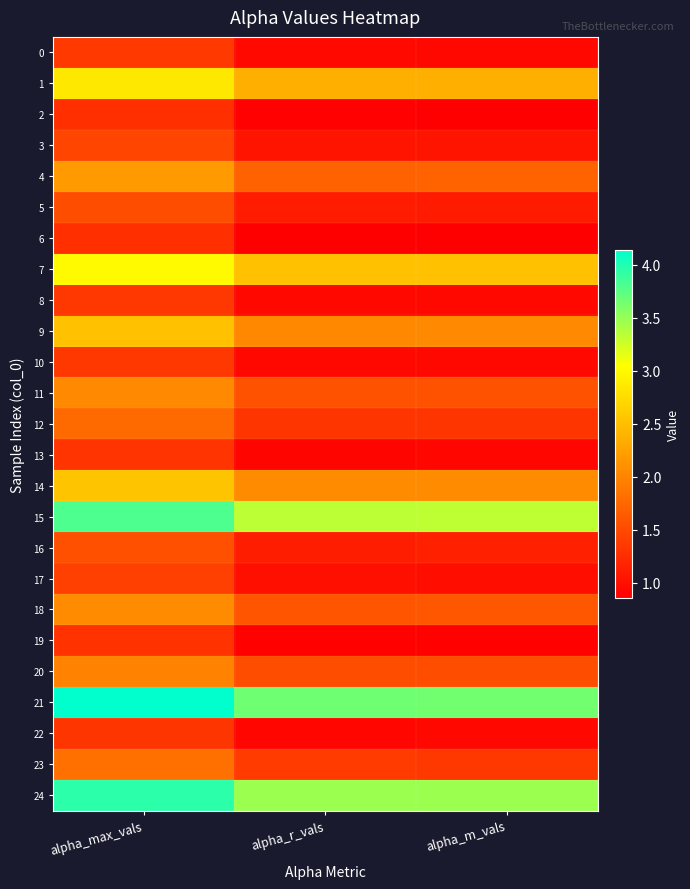

Reading left to right, list all the values displayed in this chart.

0: alpha_max_vals=1.4	alpha_r_vals=0.9	alpha_m_vals=0.9
1: alpha_max_vals=2.9	alpha_r_vals=2.4	alpha_m_vals=2.4
2: alpha_max_vals=1.3	alpha_r_vals=0.9	alpha_m_vals=0.9
3: alpha_max_vals=1.5	alpha_r_vals=1.0	alpha_m_vals=1.0
4: alpha_max_vals=2.2	alpha_r_vals=1.7	alpha_m_vals=1.7
5: alpha_max_vals=1.5	alpha_r_vals=1.1	alpha_m_vals=1.1
6: alpha_max_vals=1.3	alpha_r_vals=0.9	alpha_m_vals=0.9
7: alpha_max_vals=3.0	alpha_r_vals=2.5	alpha_m_vals=2.5
8: alpha_max_vals=1.3	alpha_r_vals=0.9	alpha_m_vals=0.9
9: alpha_max_vals=2.5	alpha_r_vals=2.0	alpha_m_vals=2.0
10: alpha_max_vals=1.3	alpha_r_vals=0.9	alpha_m_vals=0.9
11: alpha_max_vals=2.0	alpha_r_vals=1.6	alpha_m_vals=1.6
12: alpha_max_vals=1.8	alpha_r_vals=1.3	alpha_m_vals=1.3
13: alpha_max_vals=1.3	alpha_r_vals=0.9	alpha_m_vals=0.9
14: alpha_max_vals=2.5	alpha_r_vals=2.1	alpha_m_vals=2.1
15: alpha_max_vals=3.8	alpha_r_vals=3.3	alpha_m_vals=3.3
16: alpha_max_vals=1.6	alpha_r_vals=1.1	alpha_m_vals=1.1
17: alpha_max_vals=1.4	alpha_r_vals=1.0	alpha_m_vals=1.0
18: alpha_max_vals=2.1	alpha_r_vals=1.6	alpha_m_vals=1.6
19: alpha_max_vals=1.3	alpha_r_vals=0.9	alpha_m_vals=0.9
20: alpha_max_vals=2.0	alpha_r_vals=1.5	alpha_m_vals=1.5
21: alpha_max_vals=4.1	alpha_r_vals=3.7	alpha_m_vals=3.7
22: alpha_max_vals=1.3	alpha_r_vals=0.9	alpha_m_vals=0.9
23: alpha_max_vals=1.8	alpha_r_vals=1.4	alpha_m_vals=1.4
24: alpha_max_vals=4.0	alpha_r_vals=3.5	alpha_m_vals=3.5